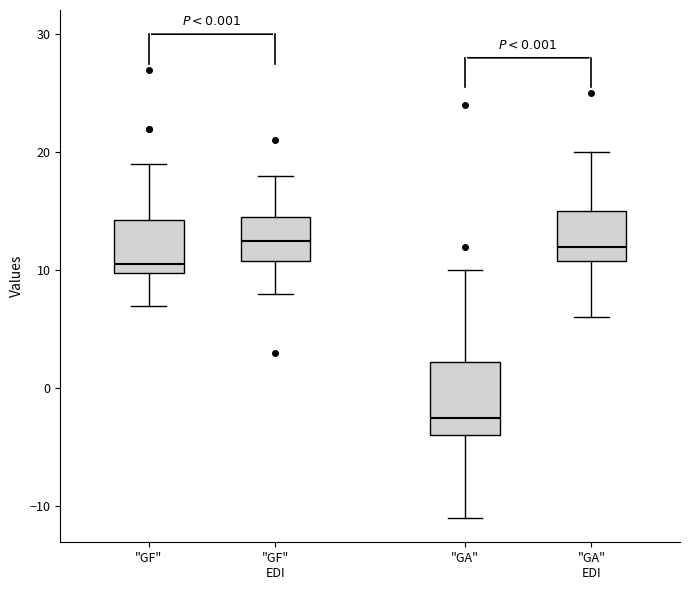

Reading left to right, transcribe this box plot: for each box, give where its median line is, the range the box spans, and where its two whiskers end, as read against the y-axis. The values are not printed on the chart, so give them approximately, as read against the axis.

"GF": median 11, box 10 to 14, whiskers 7 to 19
"GF" EDI: median 13, box 11 to 15, whiskers 8 to 18
"GA": median -2, box -4 to 2, whiskers -11 to 10
"GA" EDI: median 12, box 11 to 15, whiskers 6 to 20